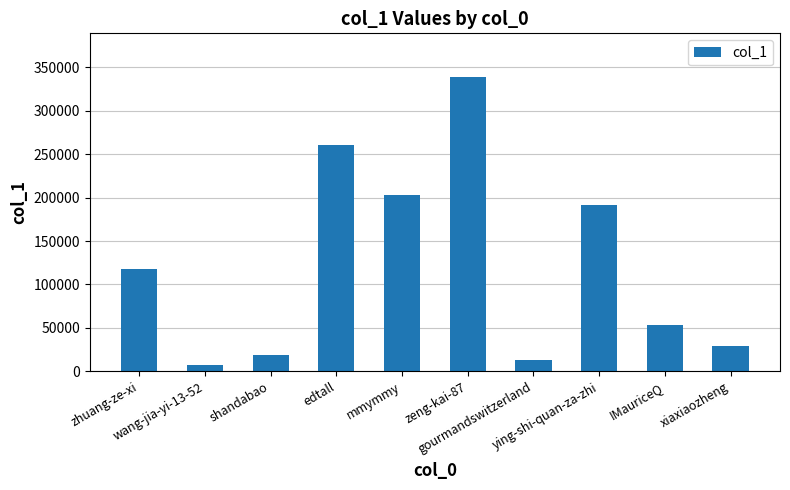

What is the difference between the maximum and minimum values?

331138